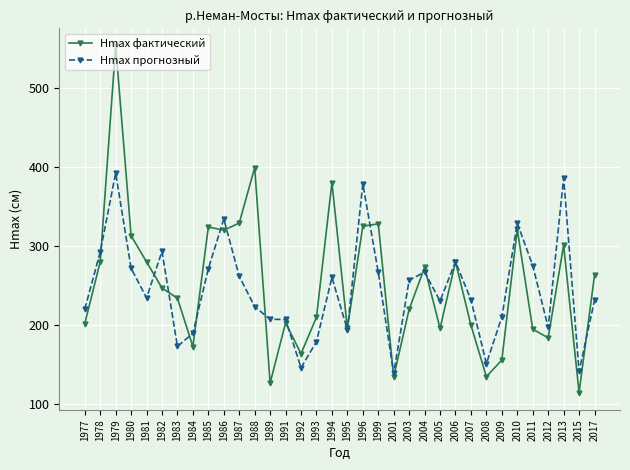

Between 2009 and 2010, which series saw the biggest shift?

Hmax фактический